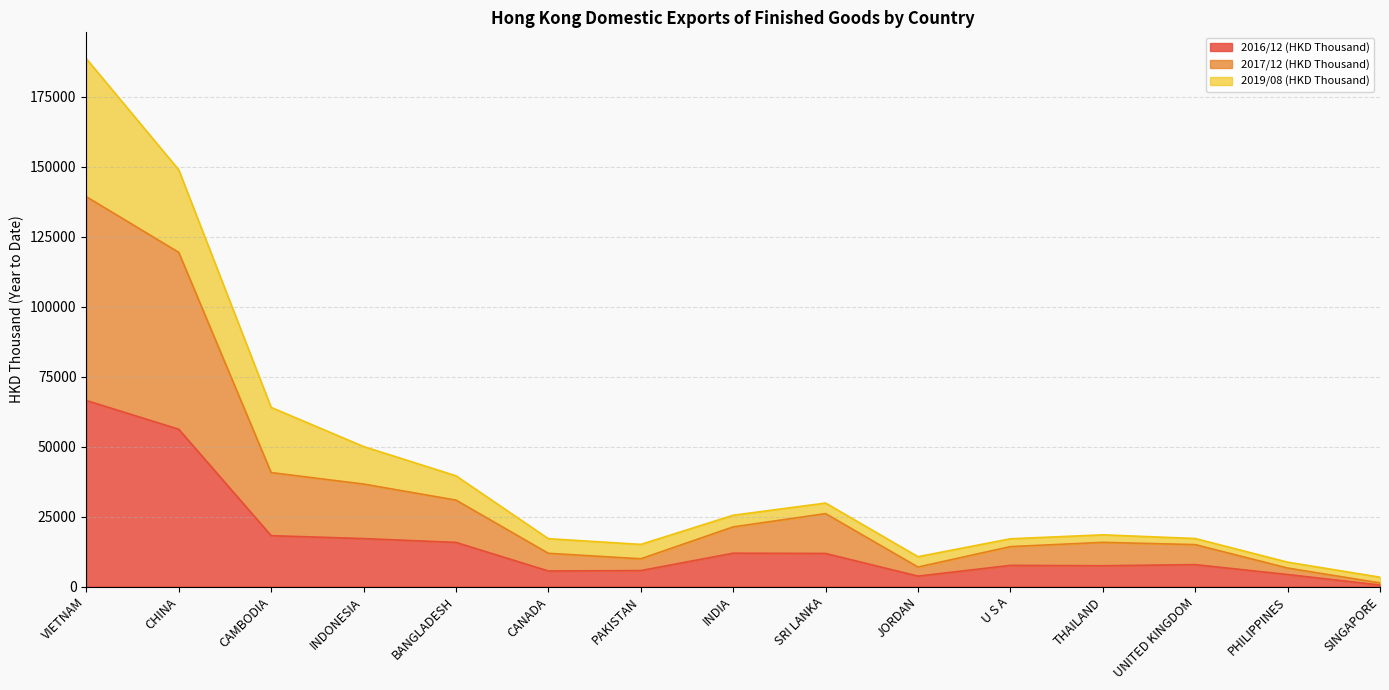

Does the chart display data point markers on the line(s)?

No